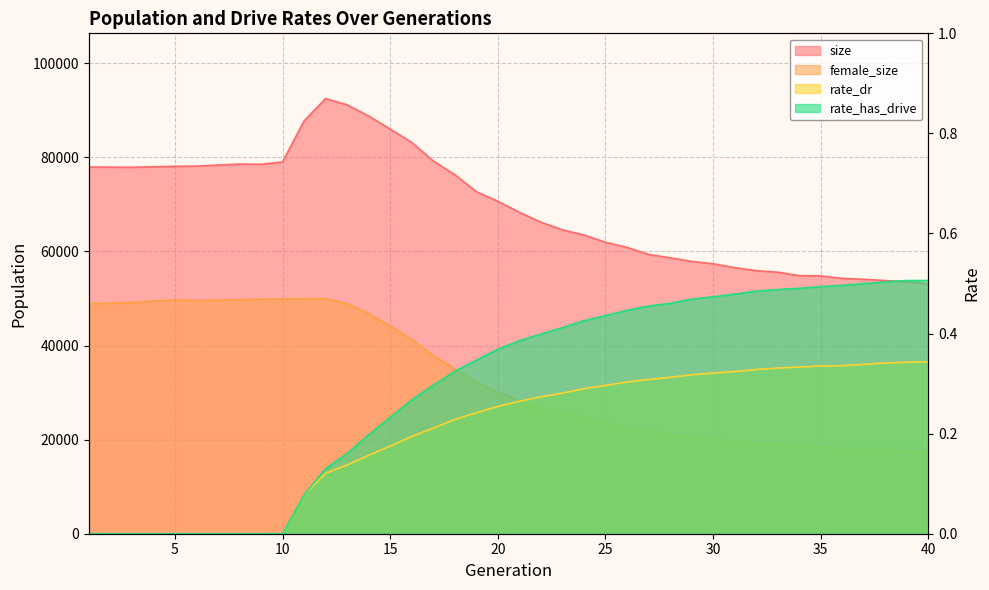

Reading left to right, transcribe all the data shown in this chart.

size: 77928.0	77907.0	77872.0	77991.0	78079.0	78130.0	78343.0	78566.0	78510.0	79007.0	87727.0	92476.0	91163.0	88775.0	85998.0	83171.0	79225.0	76317.0	72701.0	70672.0	68305.0	66217.0	64581.0	63495.0	61949.0	60847.0	59367.0	58642.0	57874.0	57374.0	56560.0	55911.0	55583.0	54858.0	54789.0	54261.0	54067.0	53808.0	53547.0	53116.0
female_size: 48918.0	48991.0	49154.0	49461.0	49657.0	49566.0	49618.0	49766.0	49846.0	49916.0	49905.0	49959.0	48909.0	46784.0	44144.0	41294.0	37894.0	35045.0	32212.0	30171.0	28201.0	26676.0	25595.0	24702.0	23576.0	22723.0	21875.0	21175.0	20572.0	20088.0	19604.0	19244.0	19140.0	18748.0	18445.0	18127.0	17935.0	17796.0	17514.0	17376.0
rate_dr: 0.0	0.0	0.0	0.0	0.0	0.0	0.0	0.0	0.0	0.0	0.1	0.1	0.1	0.2	0.2	0.2	0.2	0.2	0.2	0.3	0.3	0.3	0.3	0.3	0.3	0.3	0.3	0.3	0.3	0.3	0.3	0.3	0.3	0.3	0.3	0.3	0.3	0.3	0.3	0.3
rate_has_drive: 0.0	0.0	0.0	0.0	0.0	0.0	0.0	0.0	0.0	0.0	0.1	0.1	0.2	0.2	0.2	0.3	0.3	0.3	0.3	0.4	0.4	0.4	0.4	0.4	0.4	0.4	0.5	0.5	0.5	0.5	0.5	0.5	0.5	0.5	0.5	0.5	0.5	0.5	0.5	0.5